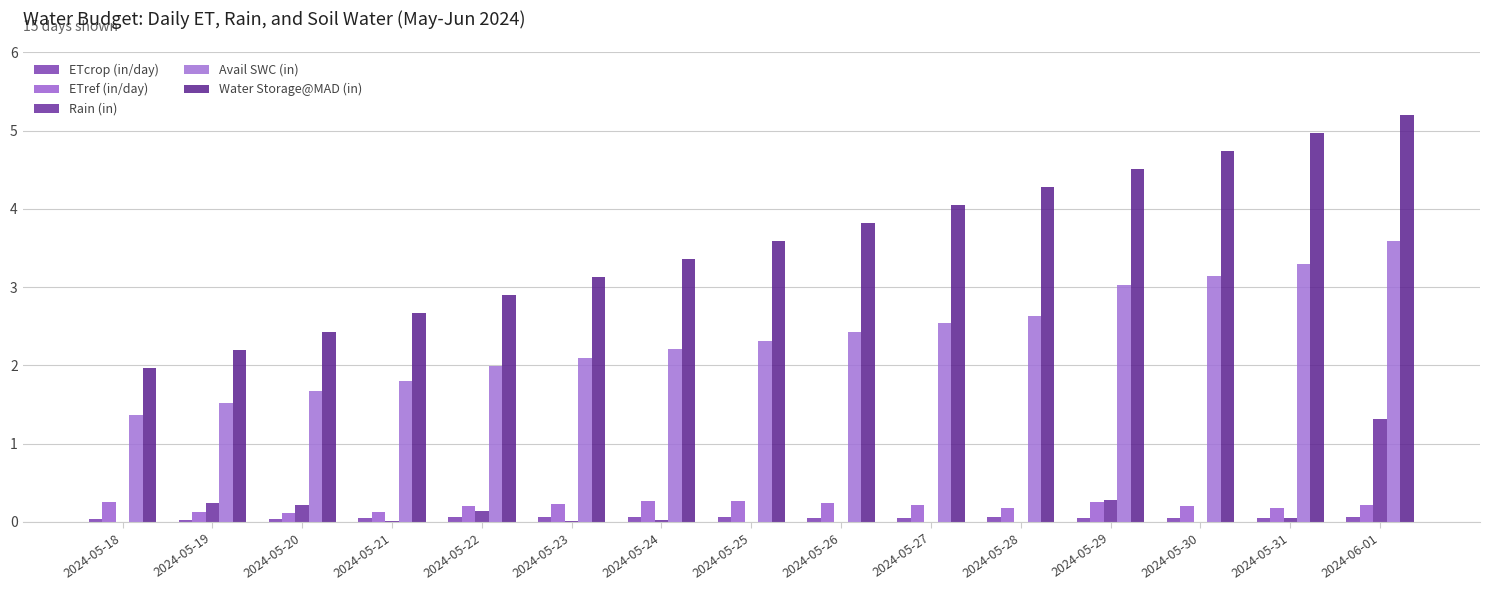

What is the greatest value displayed?

5.2